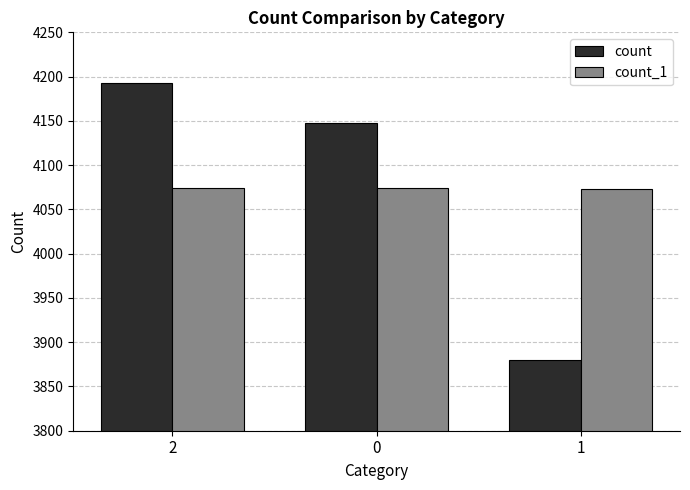

Count the count_1 values in the range 4073 to 4074.

3